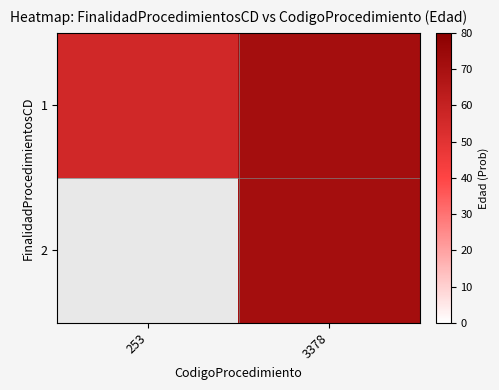

Which has a higher value, 3378 or 253?

3378